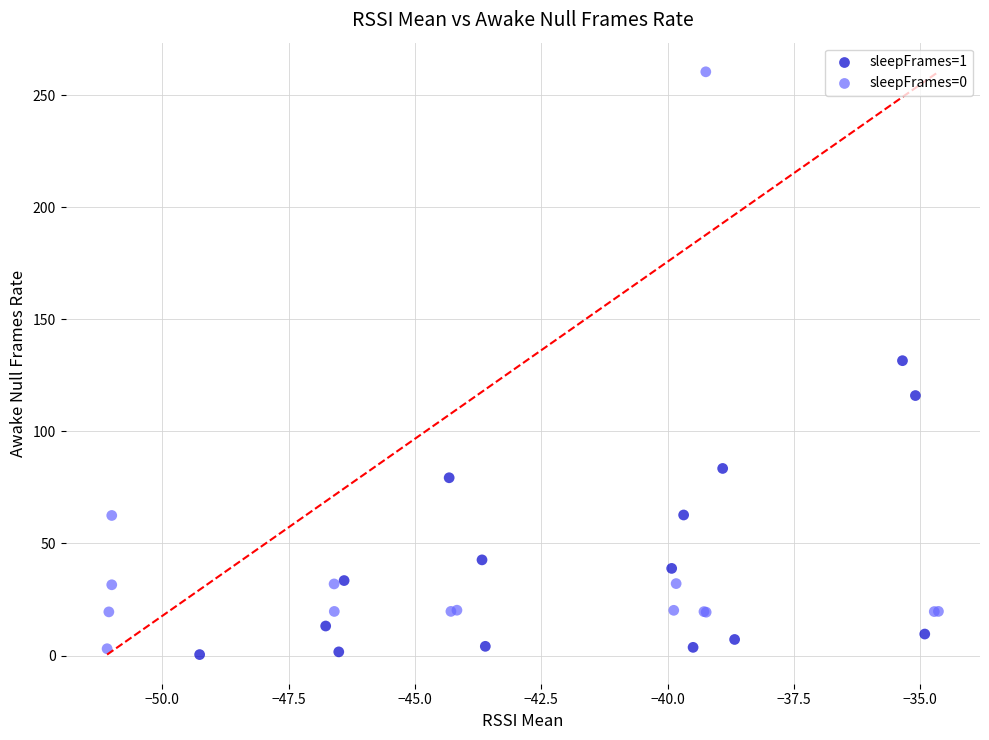

Which series has the largest Y range (max minus min)?

sleepFrames=0